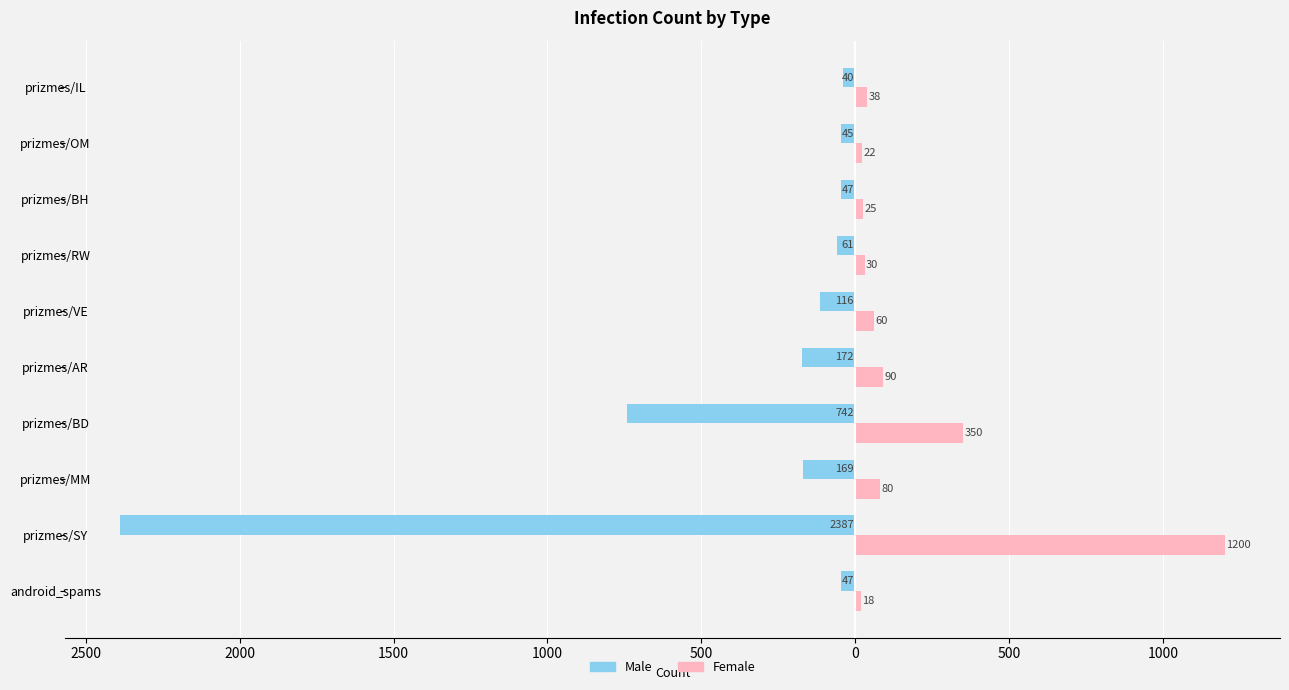

Reading left to right, extract all data points from this chart.

Male: -47	-2387	-169	-742	-172	-116	-61	-47	-45	-40
Female: 18	1200	80	350	90	60	30	25	22	38